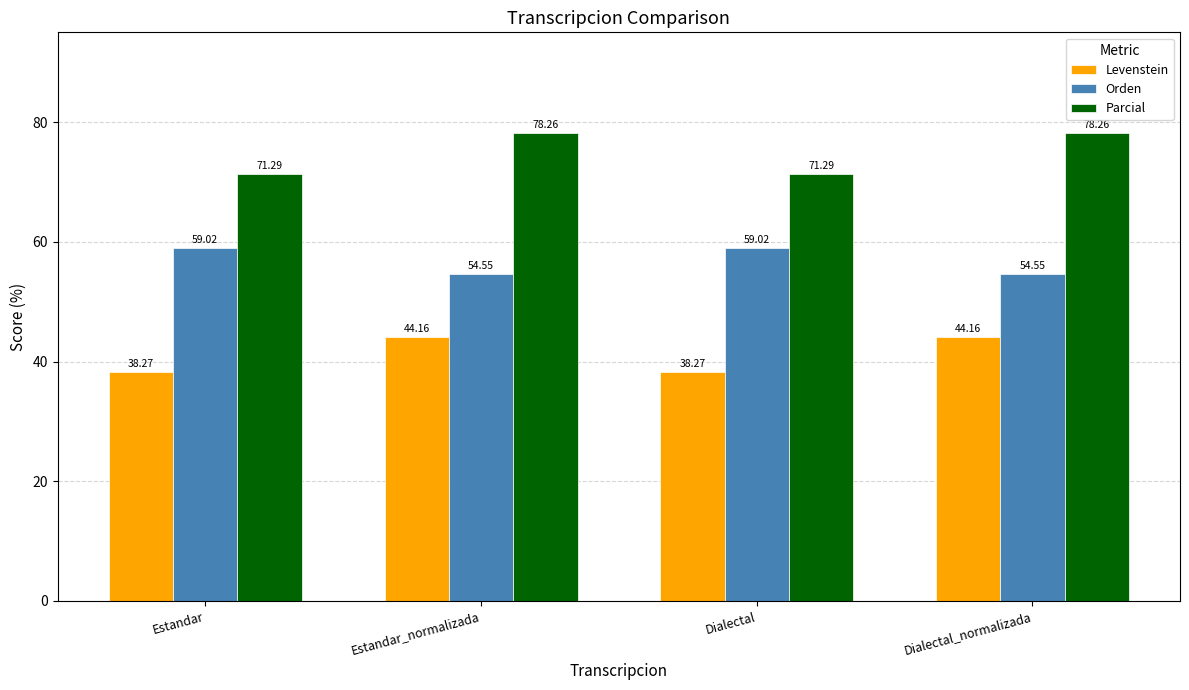

What is the label of the 2nd bar from the left?

Estandar_normalizada